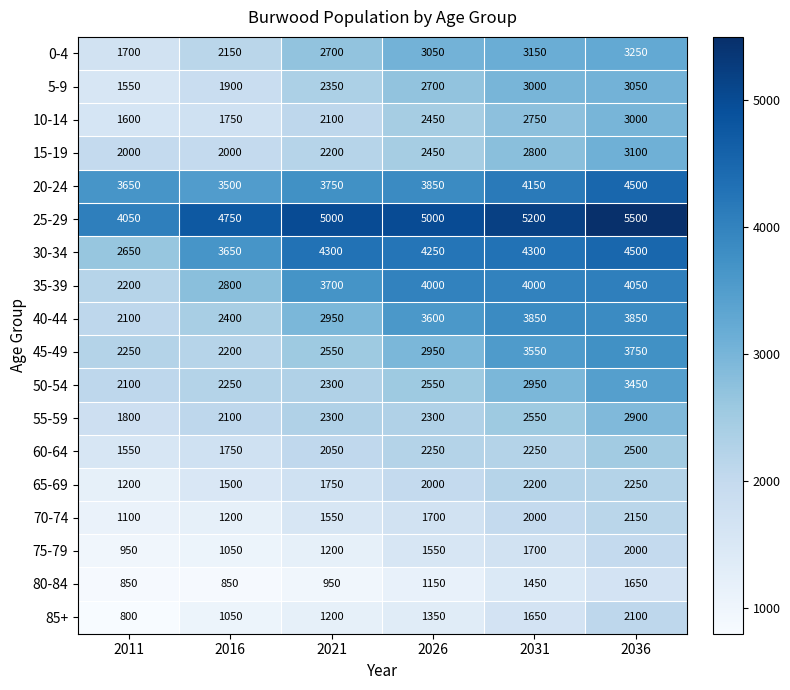

What is the spread (max minus min) of values at 2011?

3250